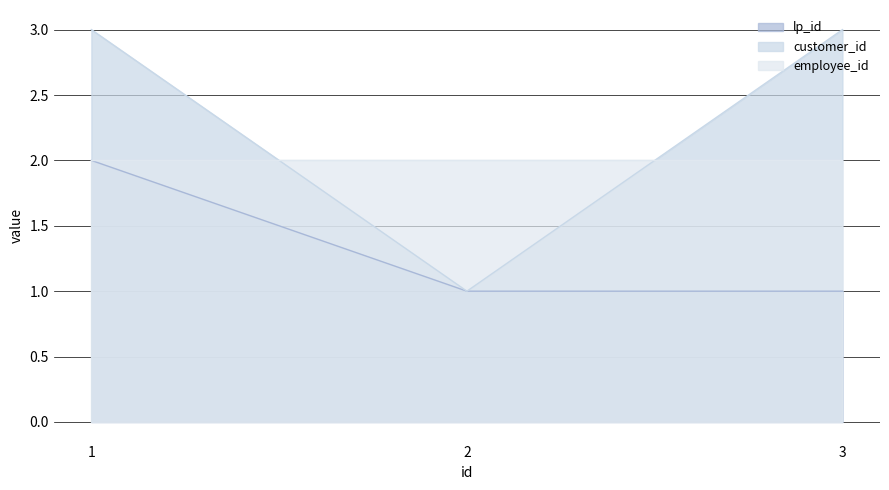

What is the total value across all series at 3?

6